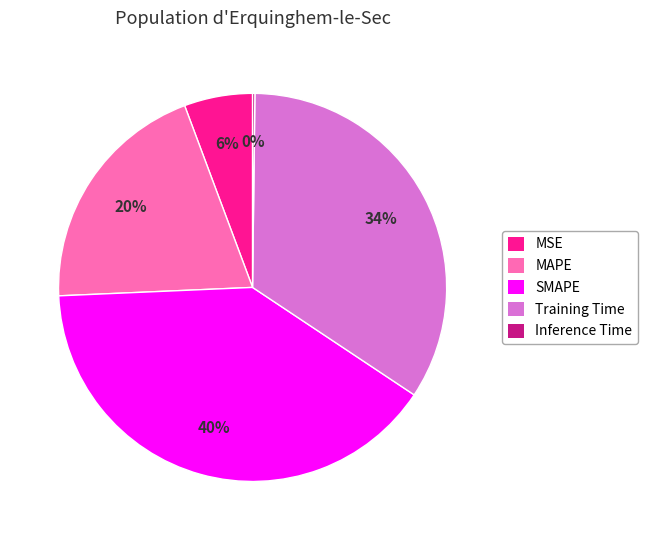

To the nearest percent, what is the average slice percentage?

20%